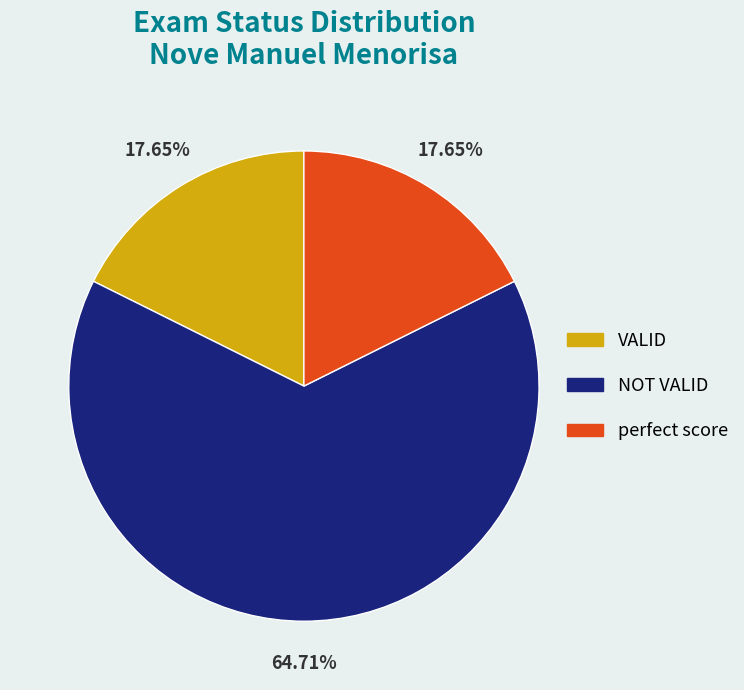

To the nearest percent, what is the combined percentage of NOT VALID and perfect score?

82%